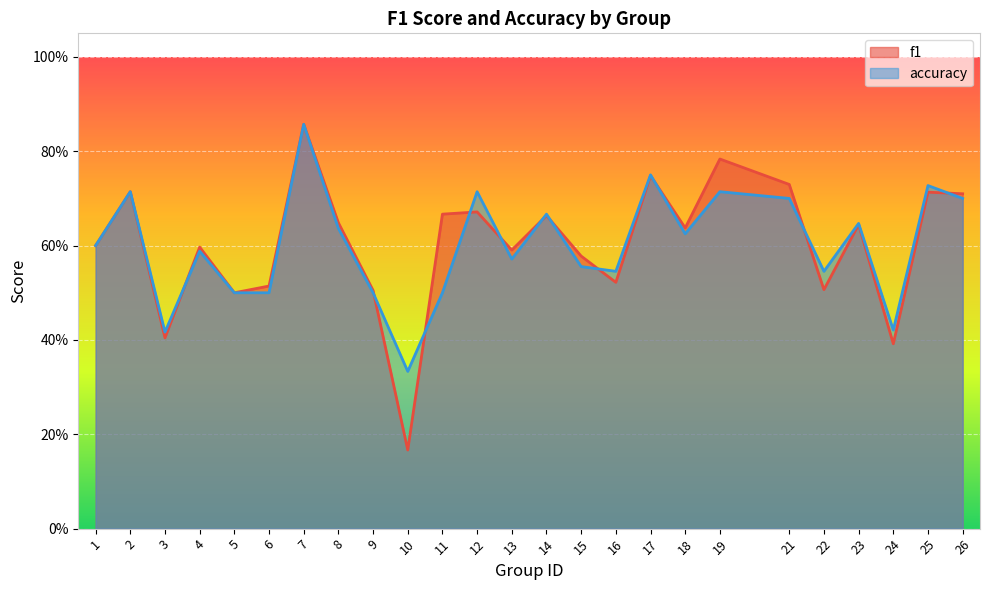

The value of accuracy at 16 is 0.5. True or false?

True